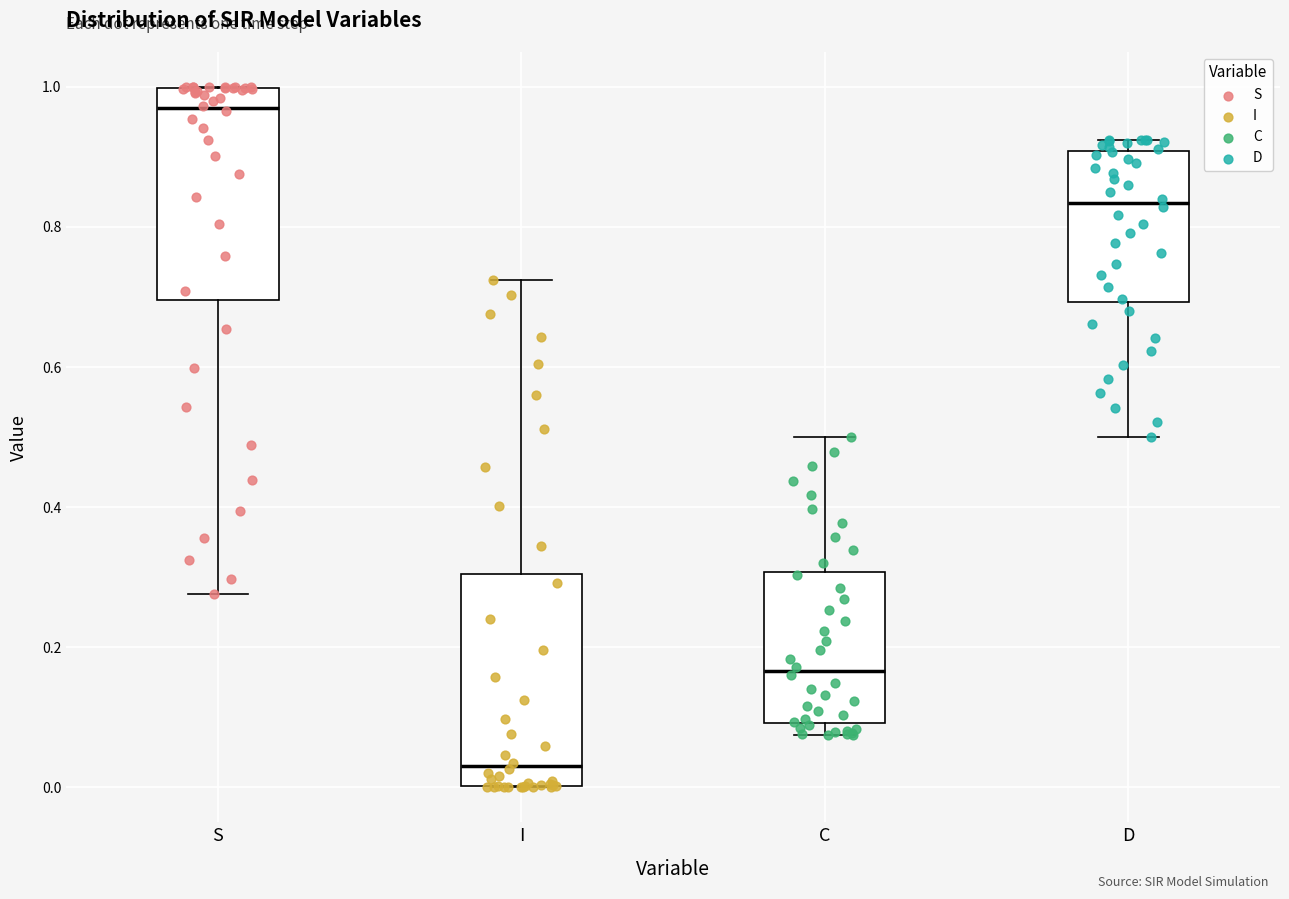

Reading left to right, read every box against the y-axis: the position of its median line, the range the box covers, and the ends of its whiskers. The values are not printed on the chart, so give them approximately, as read against the axis.

S: median 0.96, box 0.70 to 1.00, whiskers 0.28 to 1.00
I: median 0.04, box 0.00 to 0.30, whiskers 0.00 to 0.72
C: median 0.16, box 0.10 to 0.30, whiskers 0.08 to 0.50
D: median 0.84, box 0.70 to 0.90, whiskers 0.50 to 0.92